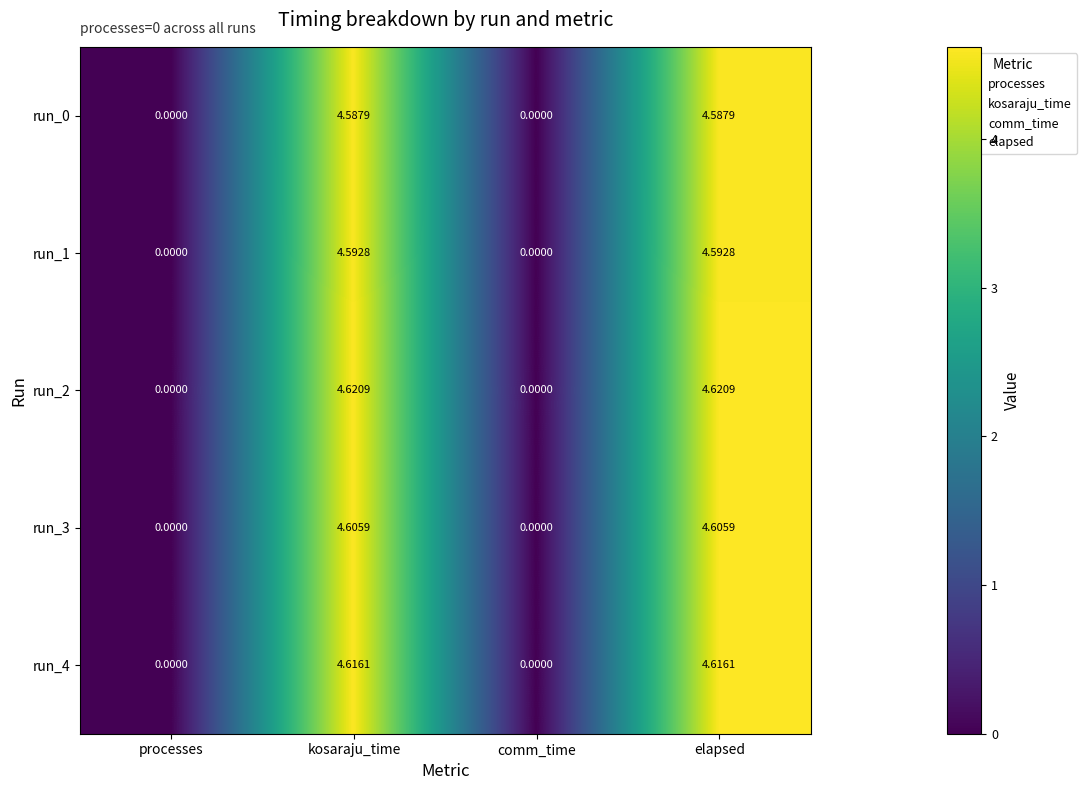

Is the value of run_4 at elapsed greater than the value of run_0 at comm_time?

Yes